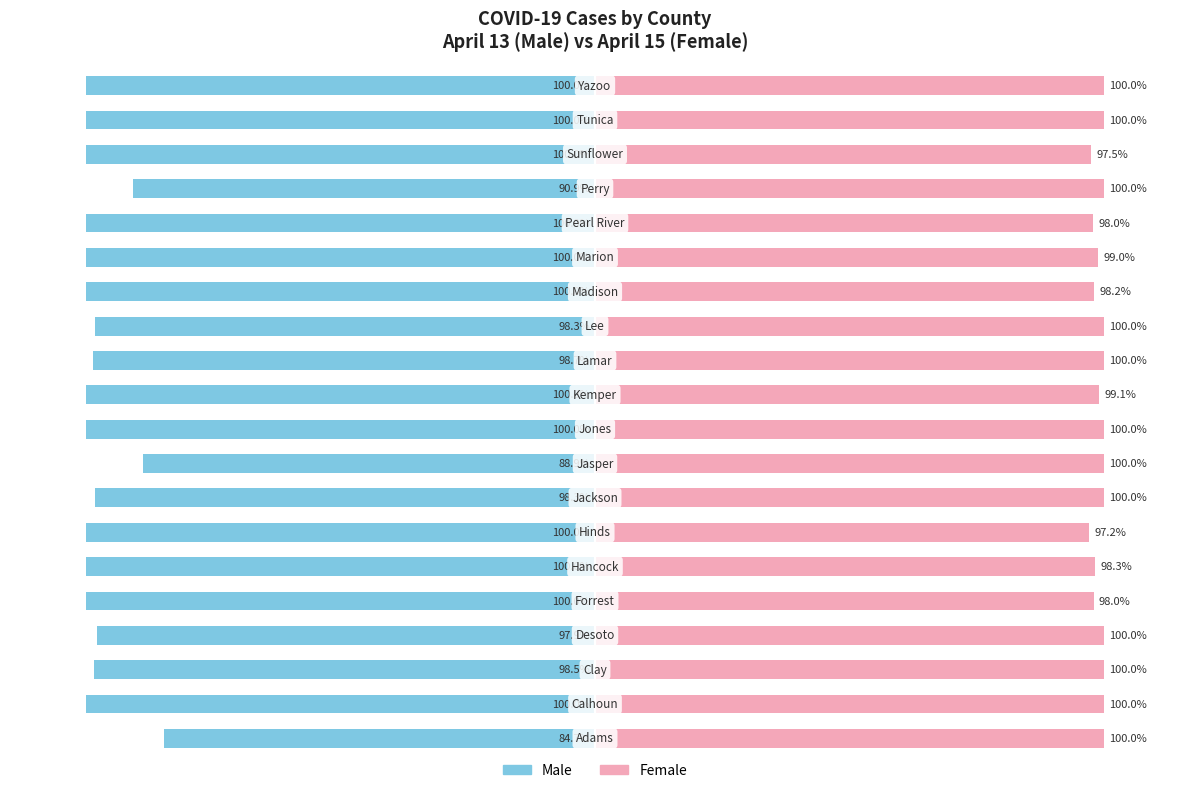

Which has a higher value, 19 or 5?

19